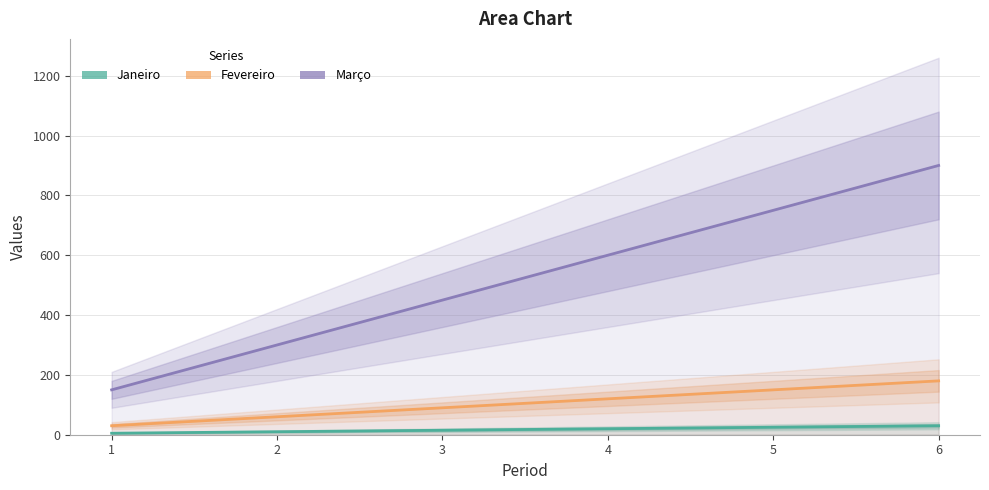

At which category is the sum across all series the highest?

6